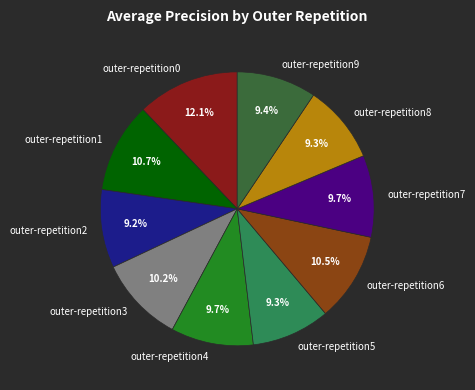

The outer-repetition2 slice represents 9% of the pie. True or false?

True